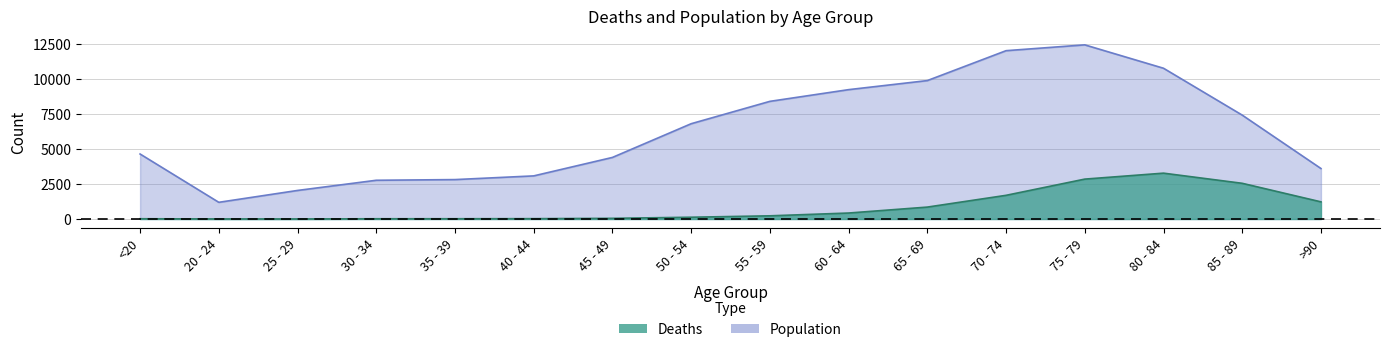

What is the label of the 13th point from the right?

30 - 34